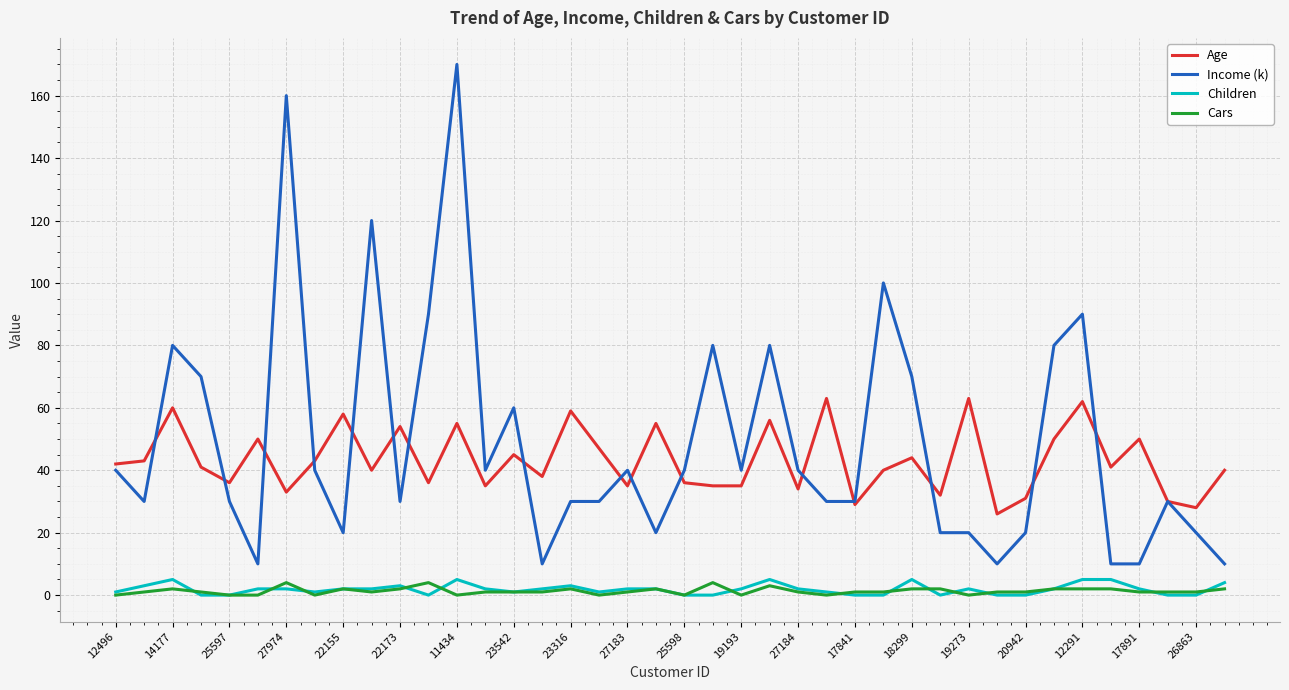

True or false: Cars and Age cross at least once.

False